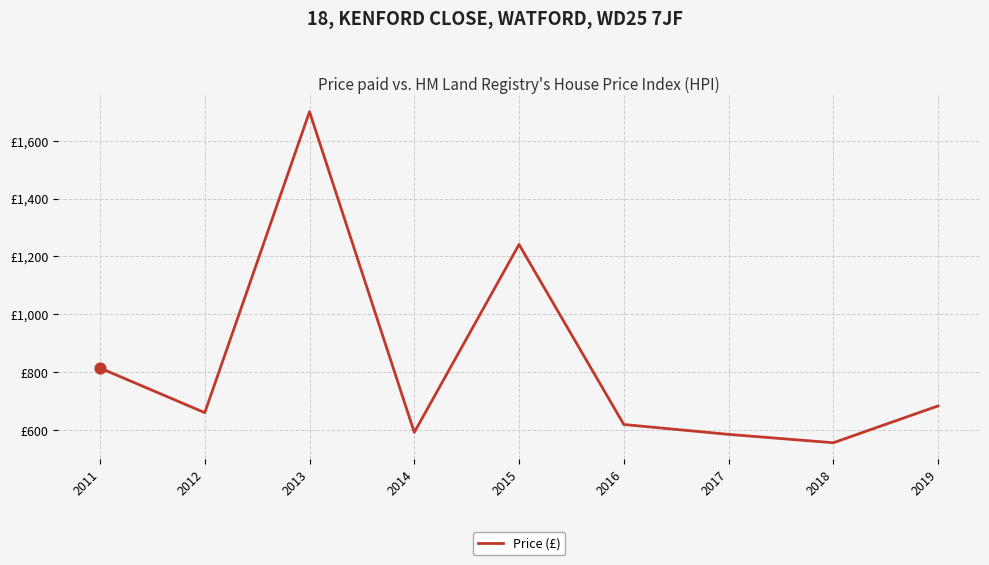

Which has a higher value, 2015 or 2017?

2015